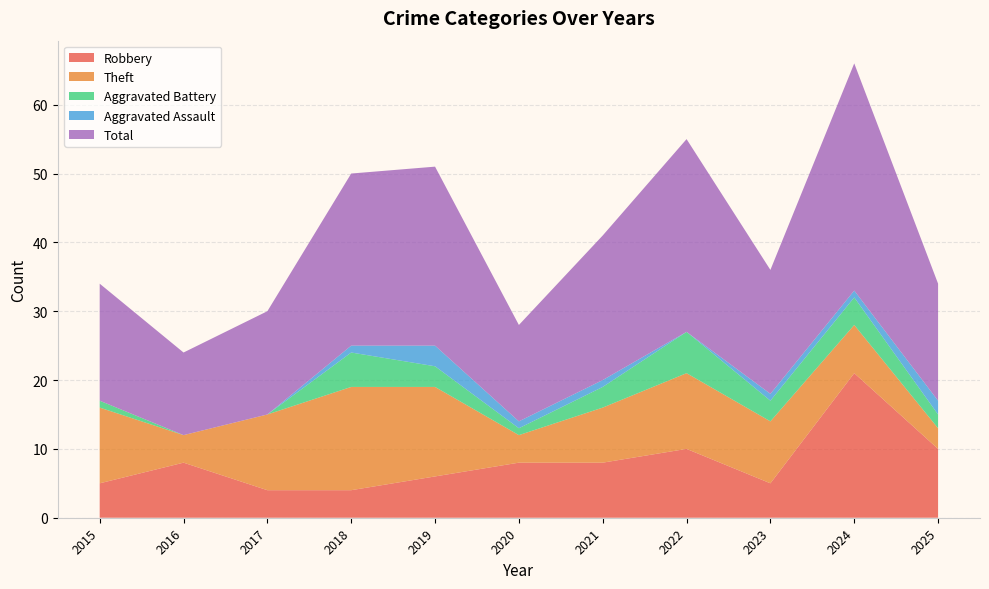

Reading right to left, what are all the values shown in this chart?

Robbery: 10	21	5	10	8	8	6	4	4	8	5
Theft: 3	7	9	11	8	4	13	15	11	4	11
Aggravated Battery: 2	4	3	6	3	1	3	5	0	0	1
Aggravated Assault: 2	1	1	0	1	1	3	1	0	0	0
Total: 17	33	18	28	21	14	26	25	15	12	17